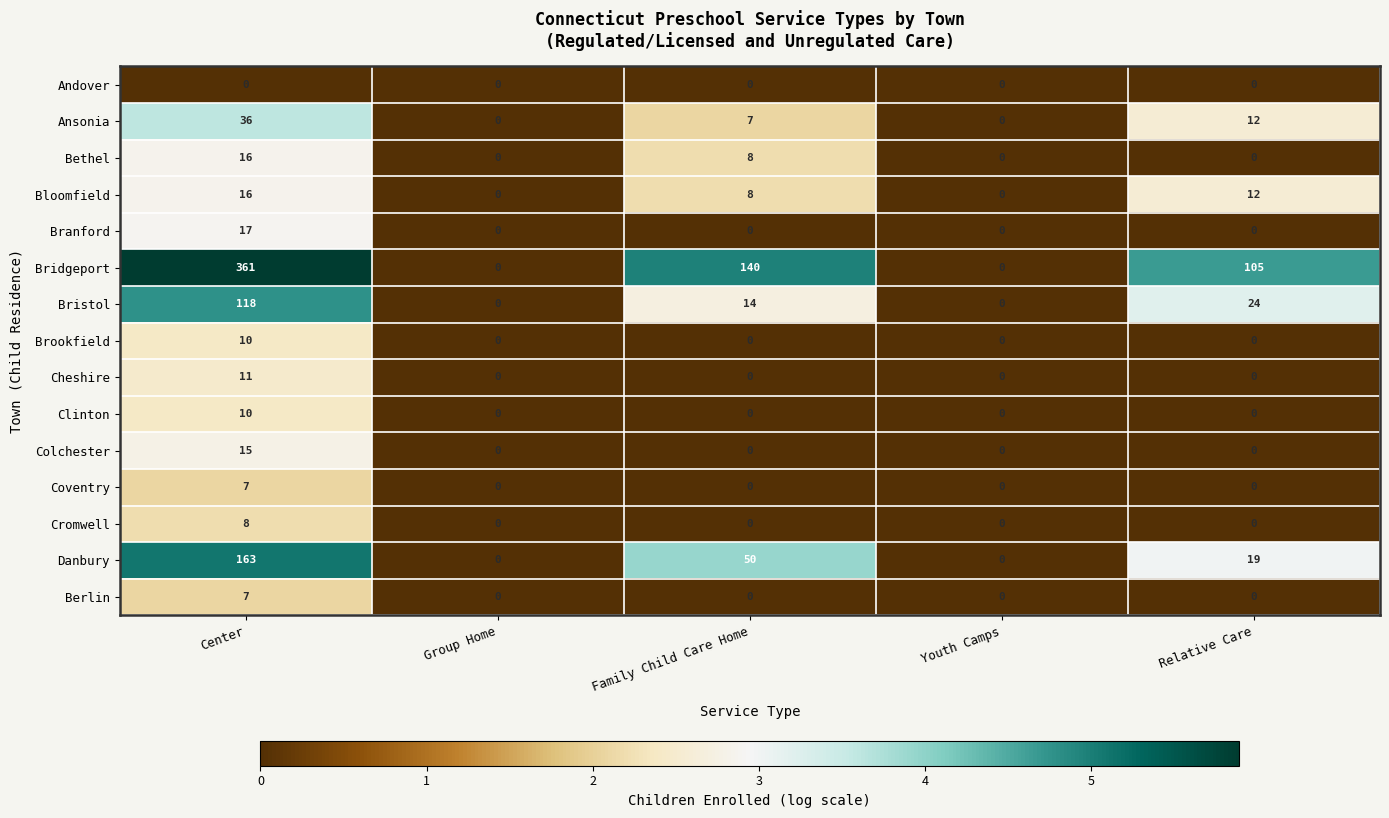

Is it true that Branford equals 5 at Group Home?

False